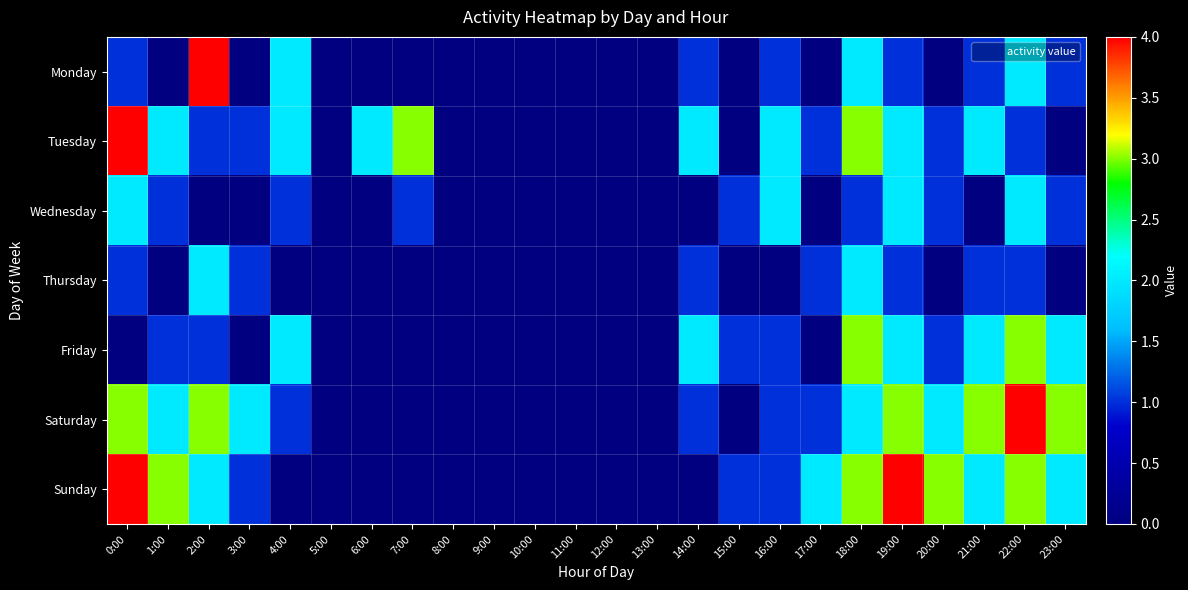

Rank the series at 7:00 from highest to lowest value.

Tuesday, Wednesday, Monday, Thursday, Friday, Saturday, Sunday